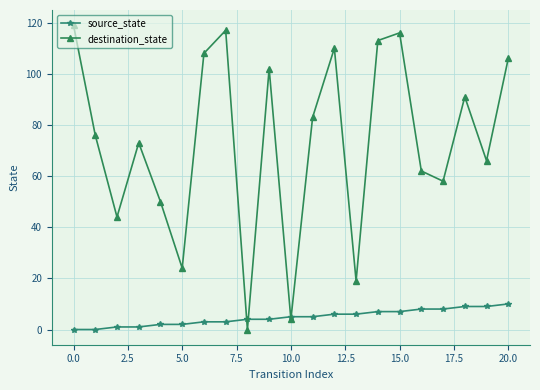

How many lines are shown in the chart?

2